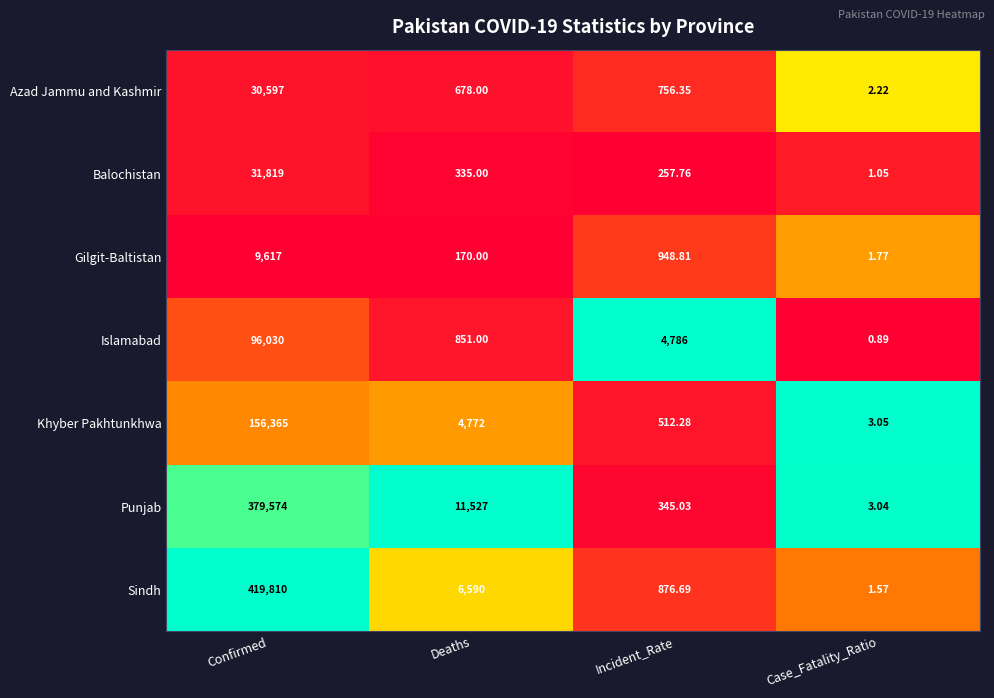

Which series has the largest range (max minus min)?

Sindh